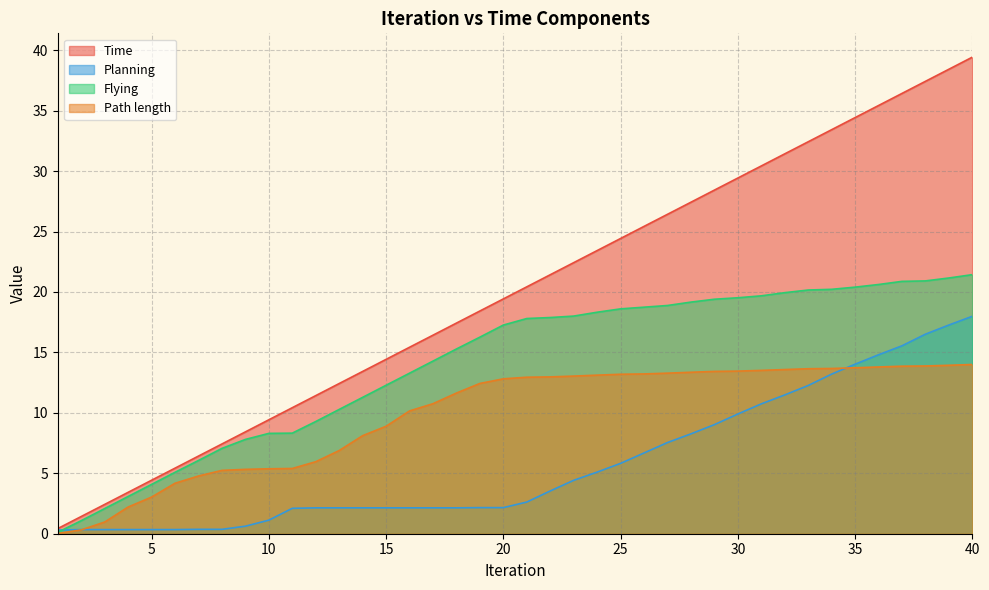

The value of Path length at 25 is 13.2. True or false?

True